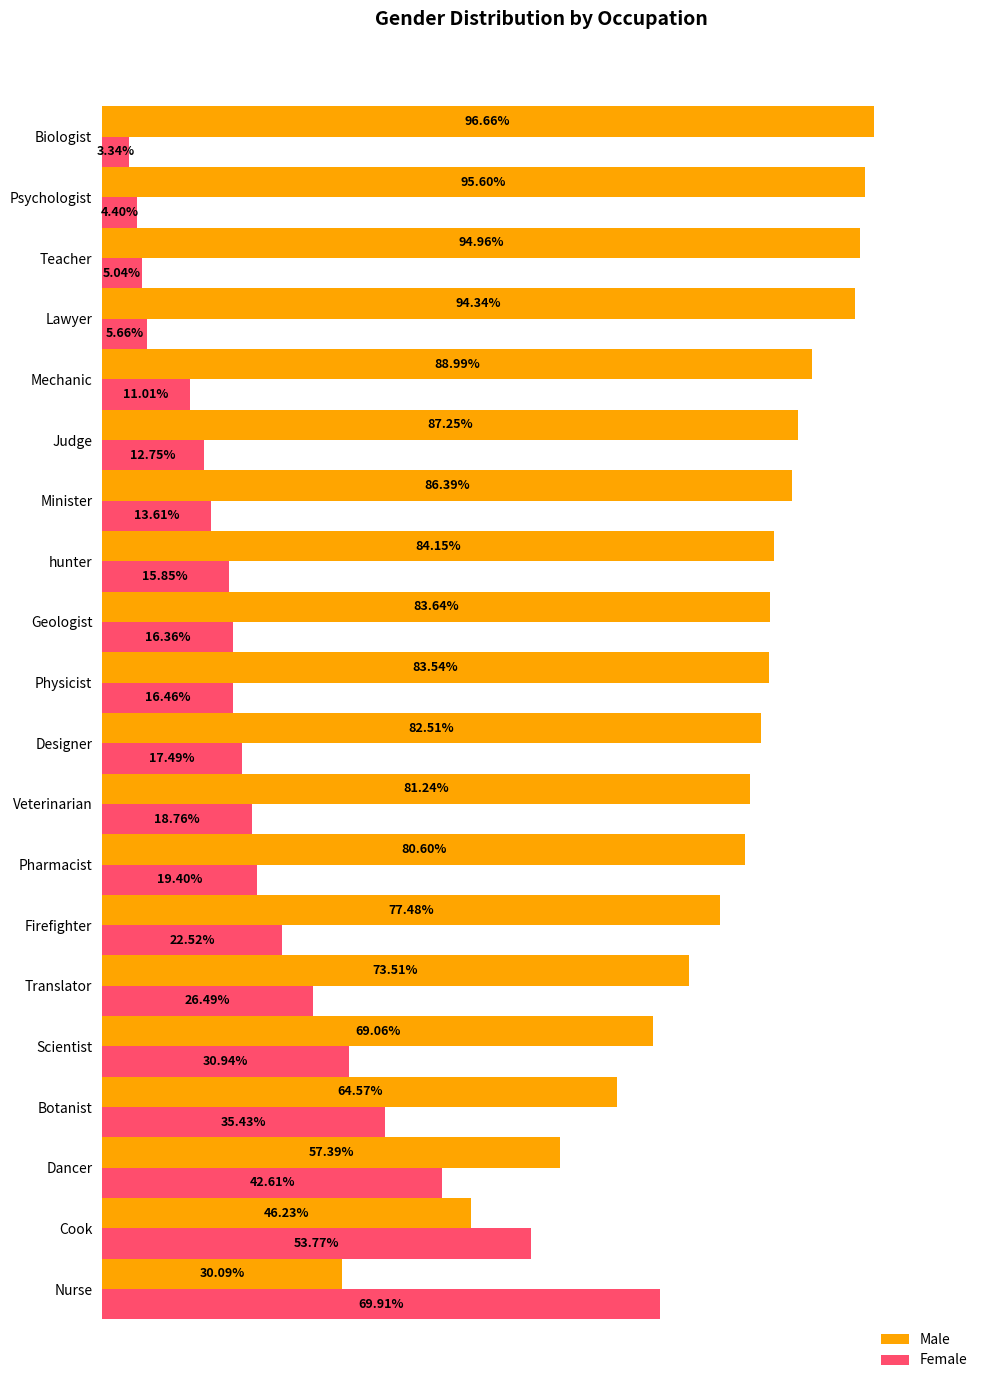

At how many categories does at least one series exceed 0?

20